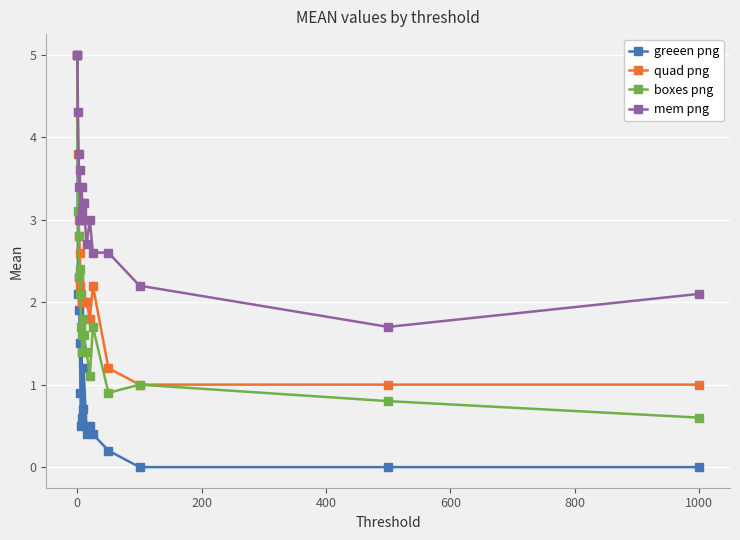

Which series has the largest total across all categories?

mem png